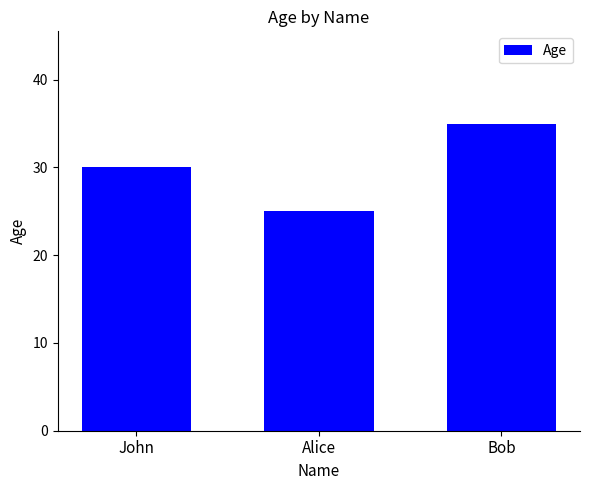

What is the sum of all values?

90